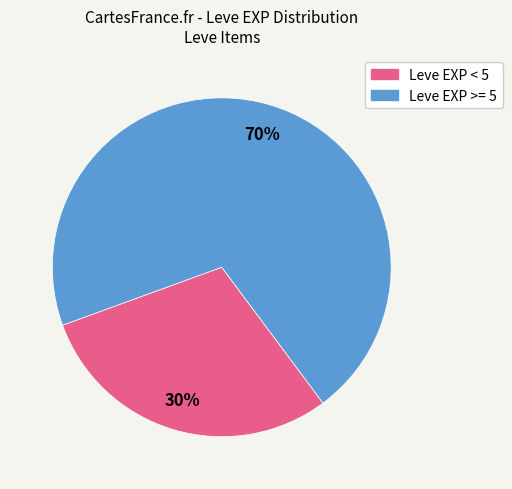

Which has a higher value, Leve EXP >= 5 or Leve EXP < 5?

Leve EXP >= 5